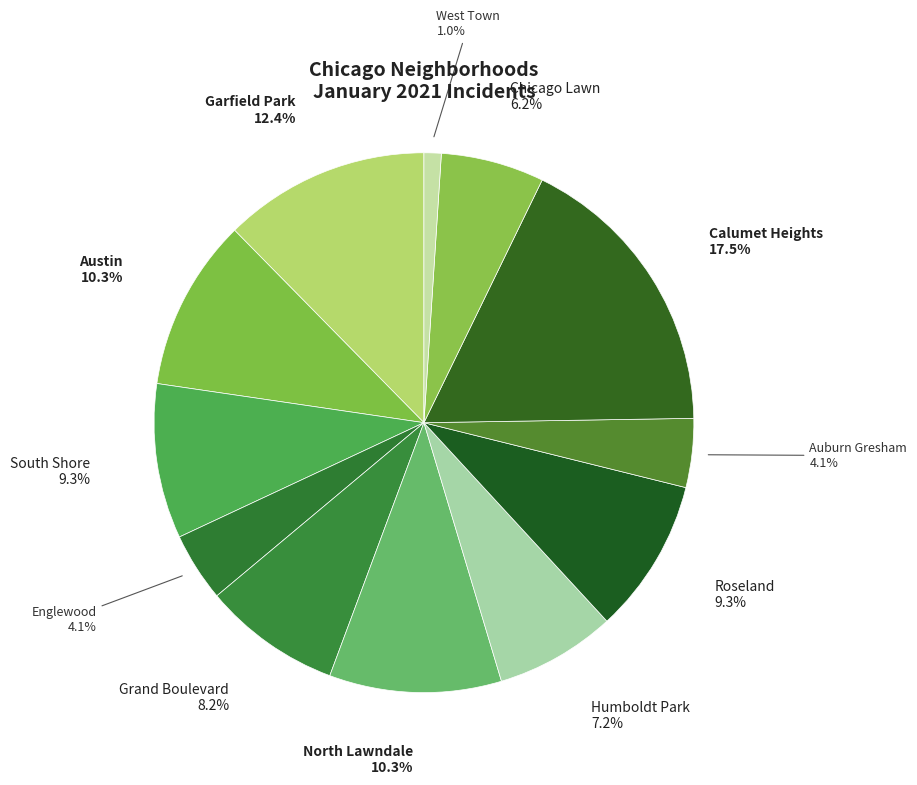

Rank the categories by value from lowest to highest.

West Town, Englewood, Auburn Gresham, Chicago Lawn, Humboldt Park, Grand Boulevard, South Shore, Roseland, Austin, North Lawndale, Garfield Park, Calumet Heights